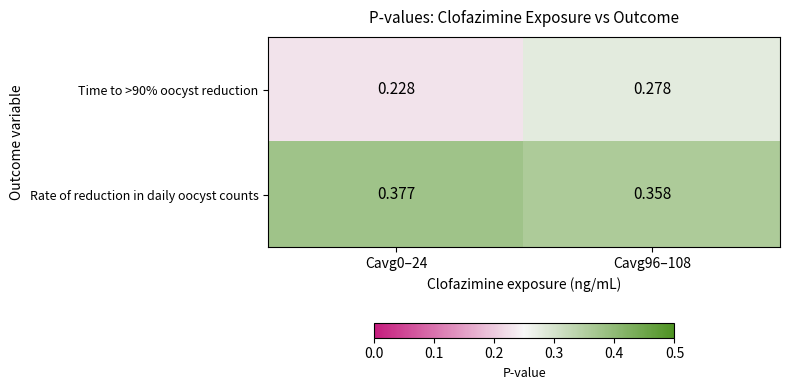

How many data points does each series have?

2